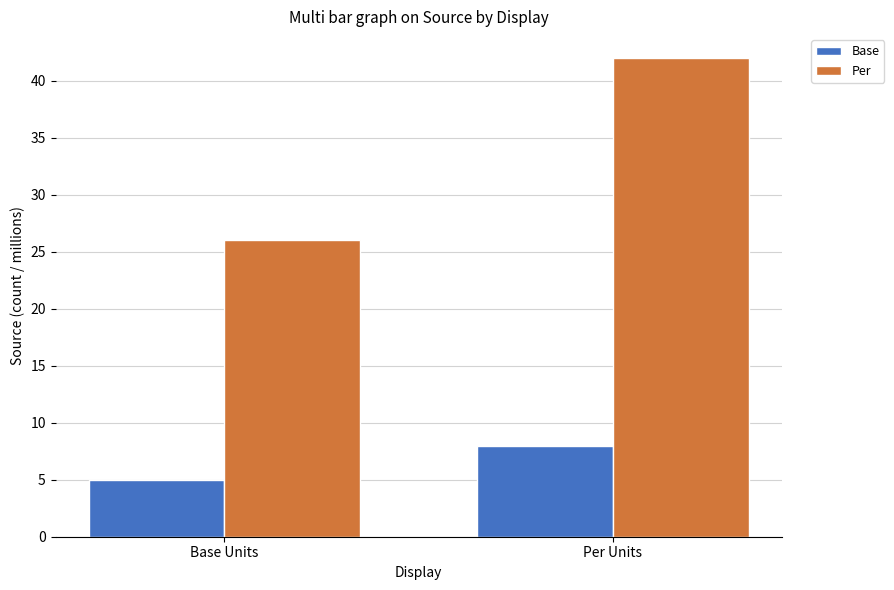

What is the spread (max minus min) of values at Per Units?

34